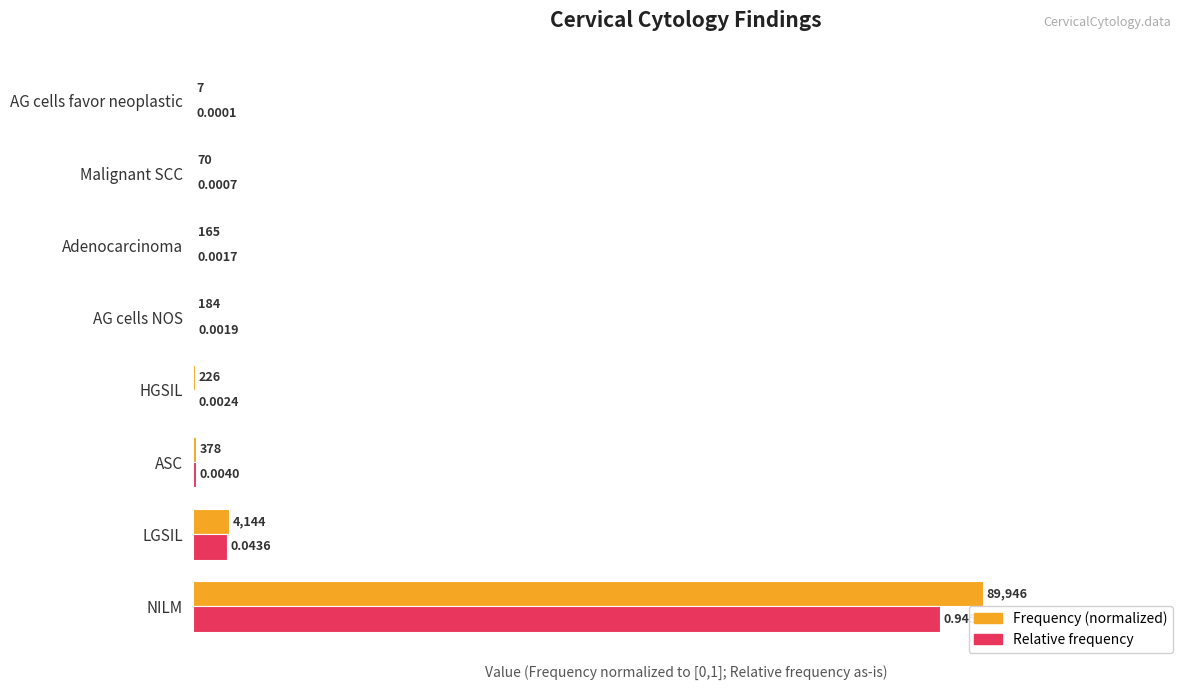

At which category is the sum across all series the highest?

NILM